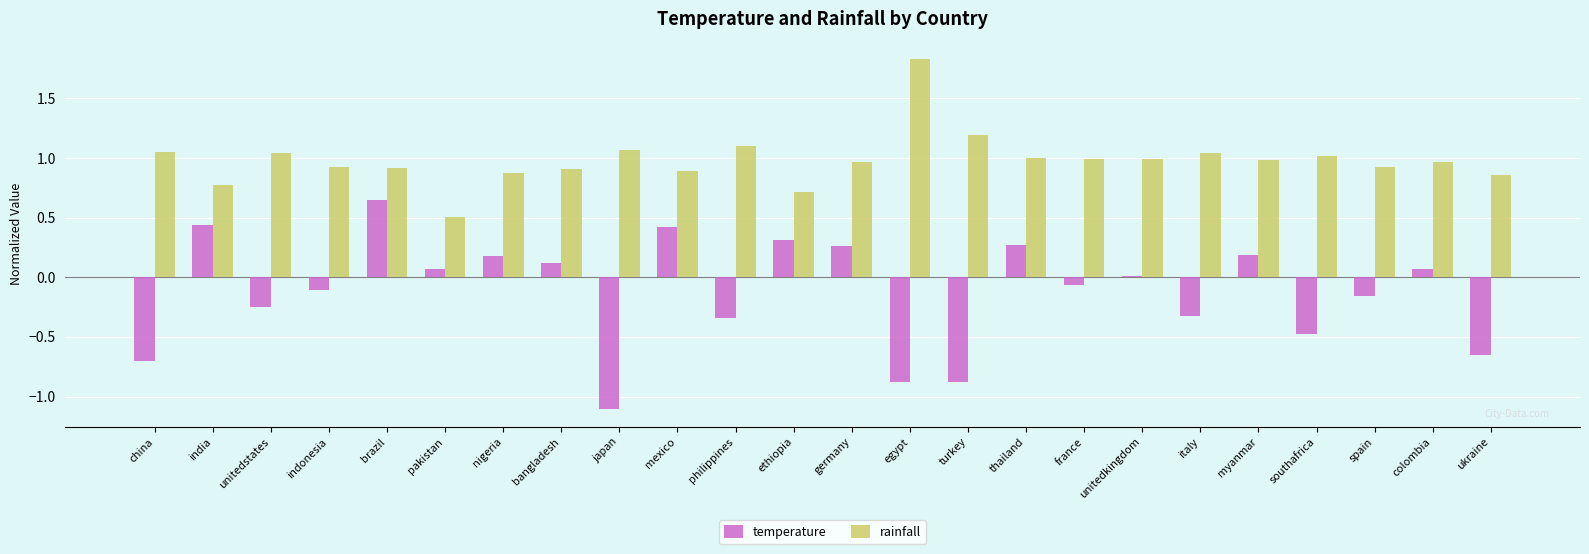

What is the sum of all rainfall values?

23.5